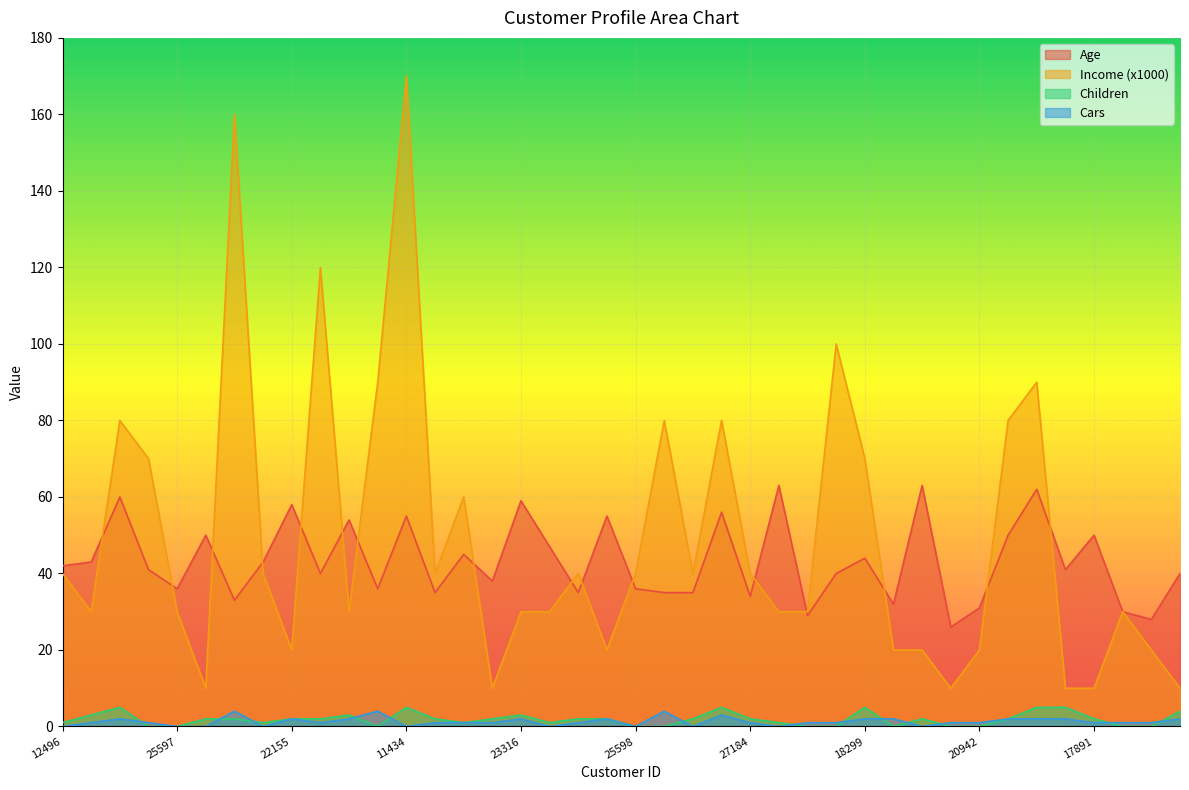

What is the sum of the Income (x1000) values at 18299 and 25940?

90